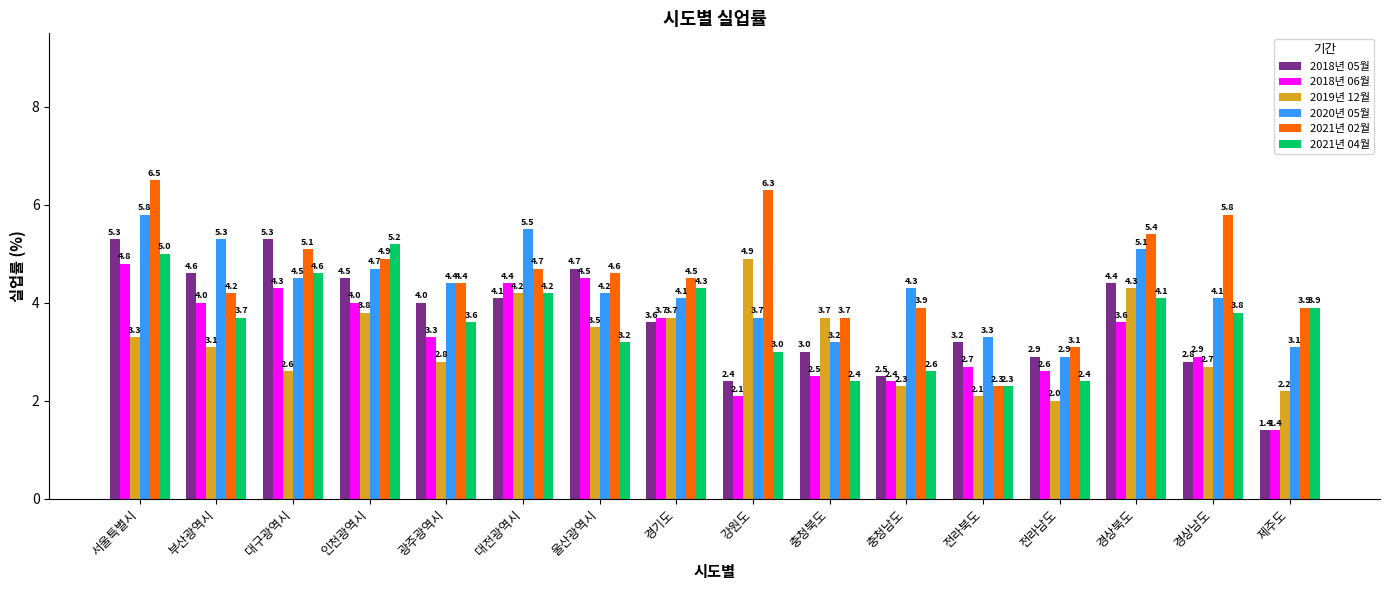

Reading left to right, what are all the values shown in this chart?

2018년 05월: 5.3	4.6	5.3	4.5	4.0	4.1	4.7	3.6	2.4	3.0	2.5	3.2	2.9	4.4	2.8	1.4
2018년 06월: 4.8	4.0	4.3	4.0	3.3	4.4	4.5	3.7	2.1	2.5	2.4	2.7	2.6	3.6	2.9	1.4
2019년 12월: 3.3	3.1	2.6	3.8	2.8	4.2	3.5	3.7	4.9	3.7	2.3	2.1	2.0	4.3	2.7	2.2
2020년 05월: 5.8	5.3	4.5	4.7	4.4	5.5	4.2	4.1	3.7	3.2	4.3	3.3	2.9	5.1	4.1	3.1
2021년 02월: 6.5	4.2	5.1	4.9	4.4	4.7	4.6	4.5	6.3	3.7	3.9	2.3	3.1	5.4	5.8	3.9
2021년 04월: 5.0	3.7	4.6	5.2	3.6	4.2	3.2	4.3	3.0	2.4	2.6	2.3	2.4	4.1	3.8	3.9